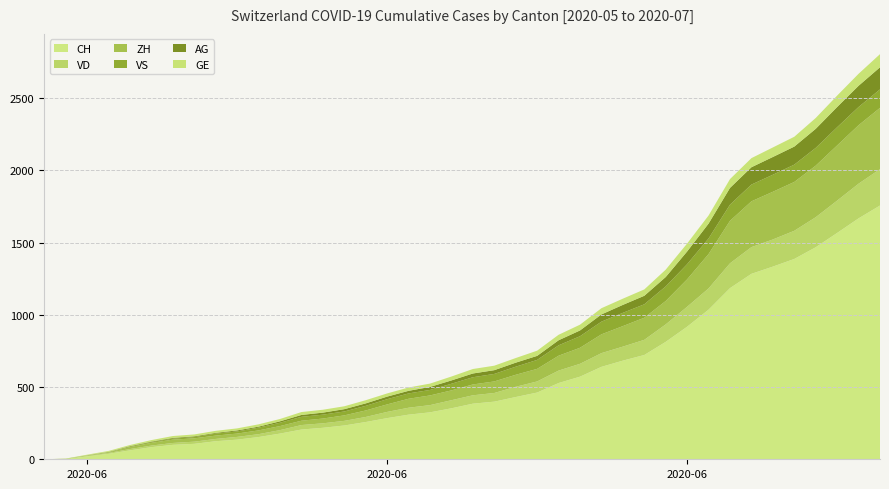

Reading left to right, extract all data points from this chart.

CH: 2020-05-31=0	2020-06-01=3	2020-06-02=20	2020-06-03=38	2020-06-04=62	2020-06-05=84	2020-06-06=100	2020-06-07=107	2020-06-08=125	2020-06-09=136	2020-06-10=154	2020-06-11=178	2020-06-12=206	2020-06-13=218	2020-06-14=234	2020-06-15=258	2020-06-16=285	2020-06-17=309	2020-06-18=325	2020-06-19=353	2020-06-20=385	2020-06-21=399	2020-06-22=431	2020-06-23=462	2020-06-24=528	2020-06-25=572	2020-06-26=640	2020-06-27=683	2020-06-28=722	2020-06-29=813	2020-06-30=918	2020-07-01=1036	2020-07-02=1185	2020-07-03=1284	2020-07-04=1334	2020-07-05=1387	2020-07-06=1468	2020-07-07=1567	2020-07-08=1668	2020-07-09=1757
VD: 2020-05-31=0	2020-06-01=0	2020-06-02=4	2020-06-03=6	2020-06-04=9	2020-06-05=11	2020-06-06=13	2020-06-07=15	2020-06-08=16	2020-06-09=19	2020-06-10=20	2020-06-11=24	2020-06-12=31	2020-06-13=31	2020-06-14=32	2020-06-15=35	2020-06-16=43	2020-06-17=48	2020-06-18=50	2020-06-19=56	2020-06-20=58	2020-06-21=60	2020-06-22=71	2020-06-23=77	2020-06-24=86	2020-06-25=89	2020-06-26=95	2020-06-27=97	2020-06-28=105	2020-06-29=121	2020-06-30=138	2020-07-01=147	2020-07-02=172	2020-07-03=185	2020-07-04=188	2020-07-05=195	2020-07-06=208	2020-07-07=224	2020-07-08=240	2020-07-09=252
ZH: 2020-05-31=0	2020-06-01=0	2020-06-02=2	2020-06-03=5	2020-06-04=13	2020-06-05=19	2020-06-06=23	2020-06-07=23	2020-06-08=23	2020-06-09=23	2020-06-10=26	2020-06-11=28	2020-06-12=30	2020-06-13=33	2020-06-14=38	2020-06-15=45	2020-06-16=52	2020-06-17=62	2020-06-18=67	2020-06-19=68	2020-06-20=75	2020-06-21=80	2020-06-22=83	2020-06-23=87	2020-06-24=103	2020-06-25=111	2020-06-26=130	2020-06-27=142	2020-06-28=153	2020-06-29=162	2020-06-30=190	2020-07-01=238	2020-07-02=294	2020-07-03=317	2020-07-04=330	2020-07-05=338	2020-07-06=357	2020-07-07=382	2020-07-08=405	2020-07-09=424
VS: 2020-05-31=0	2020-06-01=1	2020-06-02=2	2020-06-03=2	2020-06-04=4	2020-06-05=6	2020-06-06=7	2020-06-07=9	2020-06-08=14	2020-06-09=15	2020-06-10=19	2020-06-11=23	2020-06-12=27	2020-06-13=27	2020-06-14=27	2020-06-15=32	2020-06-16=36	2020-06-17=37	2020-06-18=38	2020-06-19=46	2020-06-20=50	2020-06-21=52	2020-06-22=56	2020-06-23=62	2020-06-24=72	2020-06-25=80	2020-06-26=88	2020-06-27=92	2020-06-28=93	2020-06-29=101	2020-06-30=105	2020-07-01=108	2020-07-02=112	2020-07-03=116	2020-07-04=118	2020-07-05=120	2020-07-06=123	2020-07-07=126	2020-07-08=126	2020-07-09=128
AG: 2020-05-31=0	2020-06-01=0	2020-06-02=0	2020-06-03=1	2020-06-04=3	2020-06-05=3	2020-06-06=5	2020-06-07=5	2020-06-08=5	2020-06-09=7	2020-06-10=7	2020-06-11=10	2020-06-12=13	2020-06-13=14	2020-06-14=16	2020-06-15=17	2020-06-16=18	2020-06-17=18	2020-06-18=21	2020-06-19=23	2020-06-20=26	2020-06-21=26	2020-06-22=28	2020-06-23=28	2020-06-24=35	2020-06-25=40	2020-06-26=50	2020-06-27=55	2020-06-28=59	2020-06-29=65	2020-06-30=88	2020-07-01=103	2020-07-02=116	2020-07-03=120	2020-07-04=123	2020-07-05=125	2020-07-06=132	2020-07-07=140	2020-07-08=147	2020-07-09=153
GE: 2020-05-31=0	2020-06-01=1	2020-06-02=4	2020-06-03=6	2020-06-04=8	2020-06-05=10	2020-06-06=13	2020-06-07=13	2020-06-08=14	2020-06-09=14	2020-06-10=16	2020-06-11=16	2020-06-12=20	2020-06-13=20	2020-06-14=20	2020-06-15=22	2020-06-16=22	2020-06-17=23	2020-06-18=23	2020-06-19=27	2020-06-20=31	2020-06-21=31	2020-06-22=32	2020-06-23=36	2020-06-24=38	2020-06-25=40	2020-06-26=43	2020-06-27=43	2020-06-28=44	2020-06-29=51	2020-06-30=55	2020-07-01=56	2020-07-02=61	2020-07-03=63	2020-07-04=66	2020-07-05=68	2020-07-06=75	2020-07-07=79	2020-07-08=83	2020-07-09=91